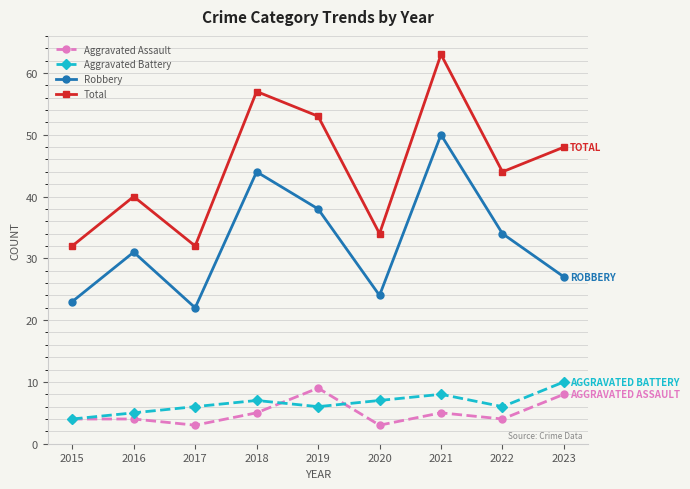

How many data points in Robbery are less than 31?

4